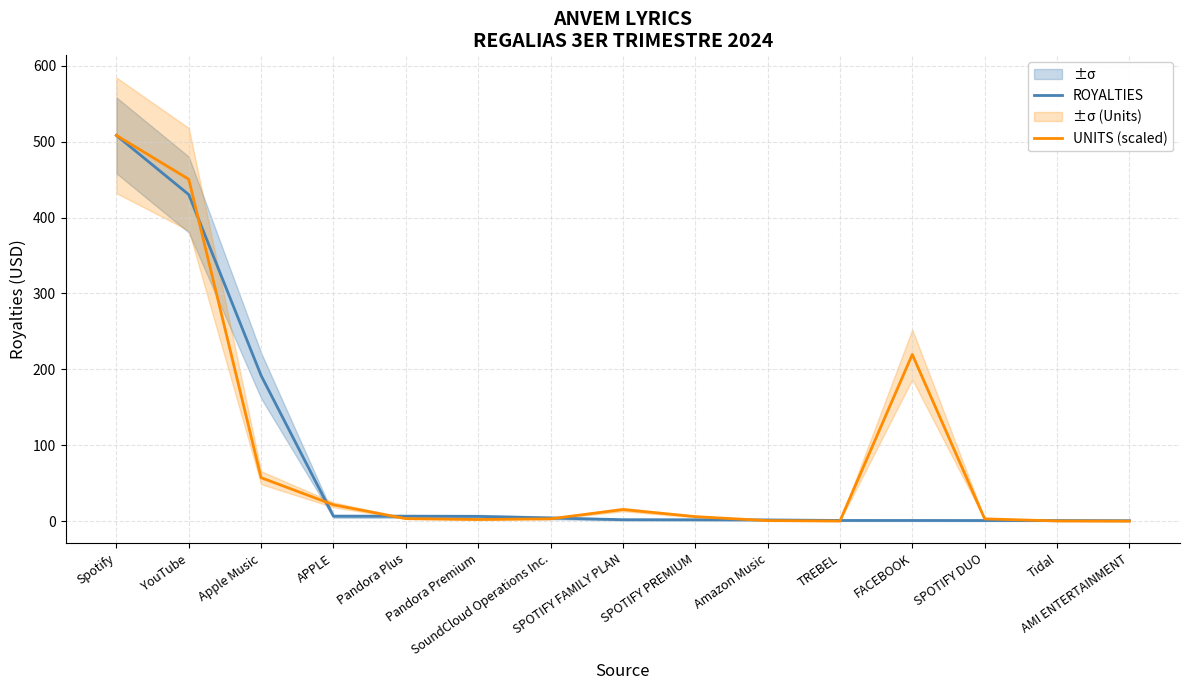

True or false: UNITS (scaled) has a value of 33.2 at APPLE.

False